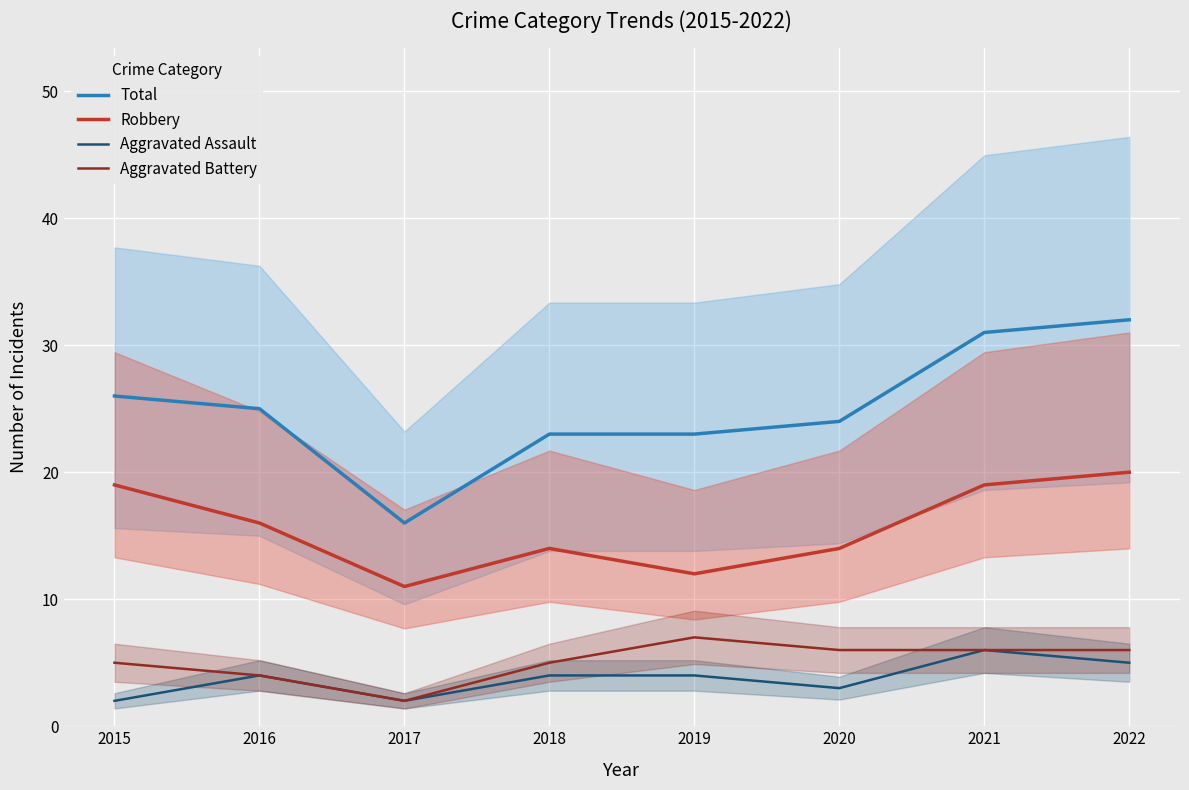

What is the maximum value shown in the chart?

32